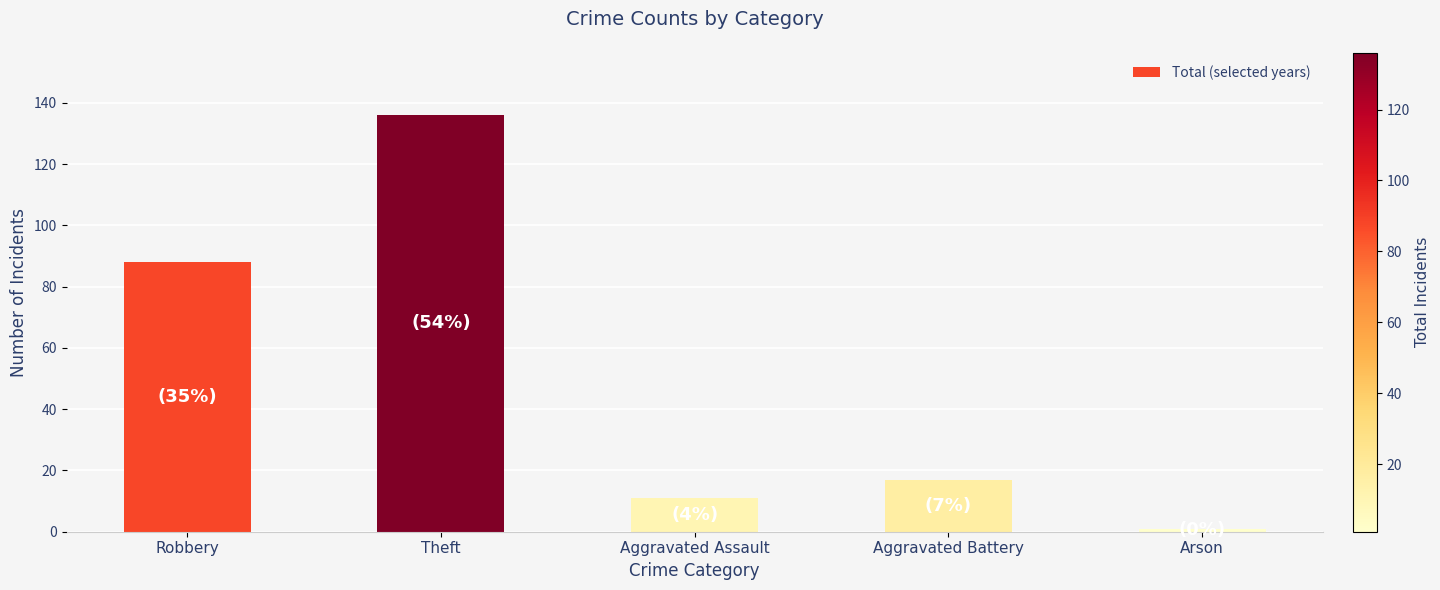

Are the bars grouped side by side (vs. stacked)?

No